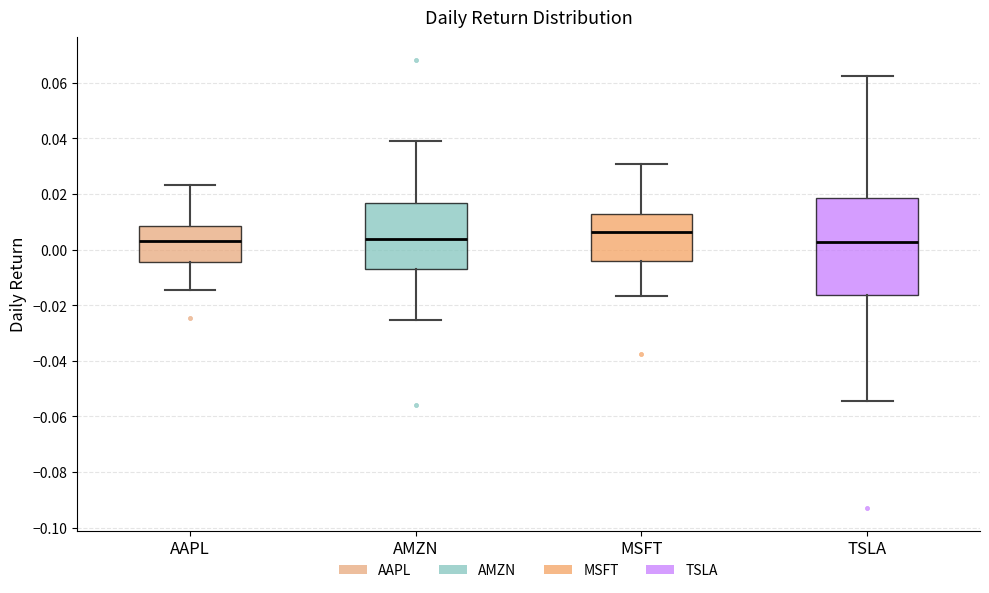

Comparing the boxes themselves (not the whiskers), which one is the tallest?

TSLA